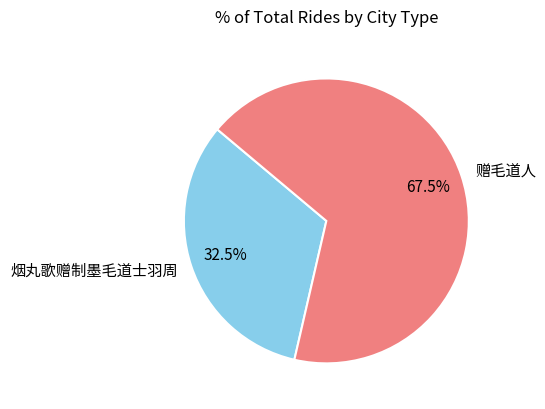

To the nearest percent, what is the combined percentage of 赠毛道人 and 烟丸歌赠制墨毛道士羽周?

100%